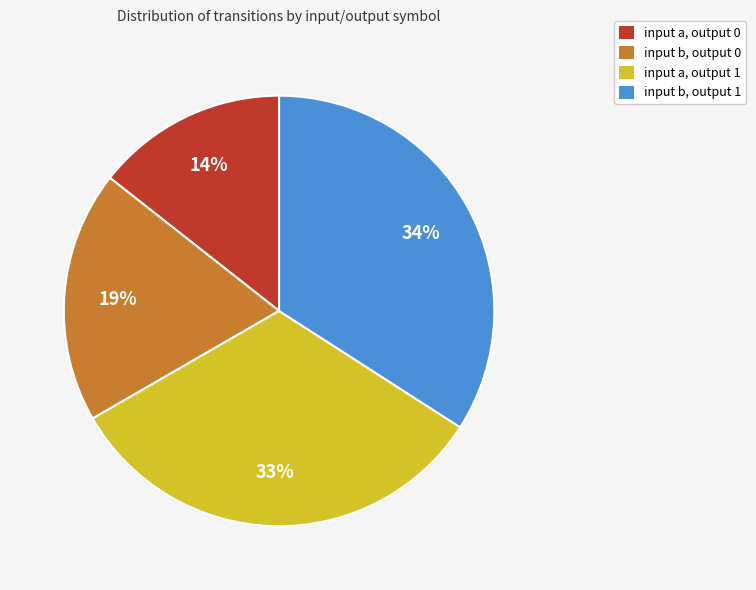

Rank the categories by value from lowest to highest.

input a, output 0, input b, output 0, input a, output 1, input b, output 1